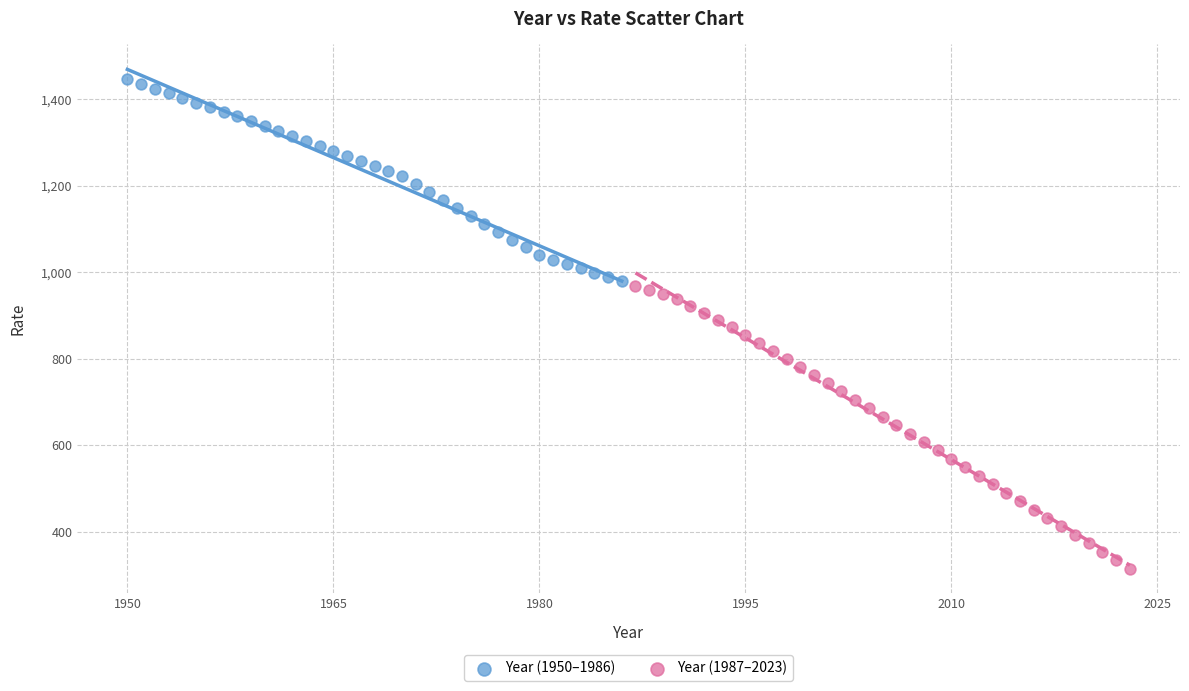

Which series reaches the maximum Y coordinate?

Year (1950–1986)